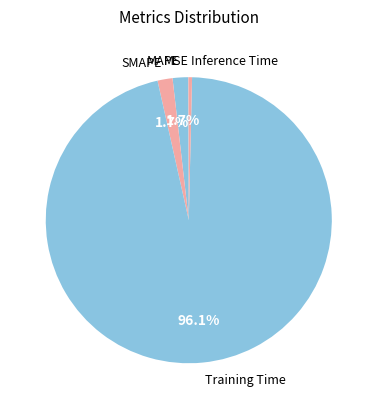

What portion of the pie excludes MAPE?

98.3%